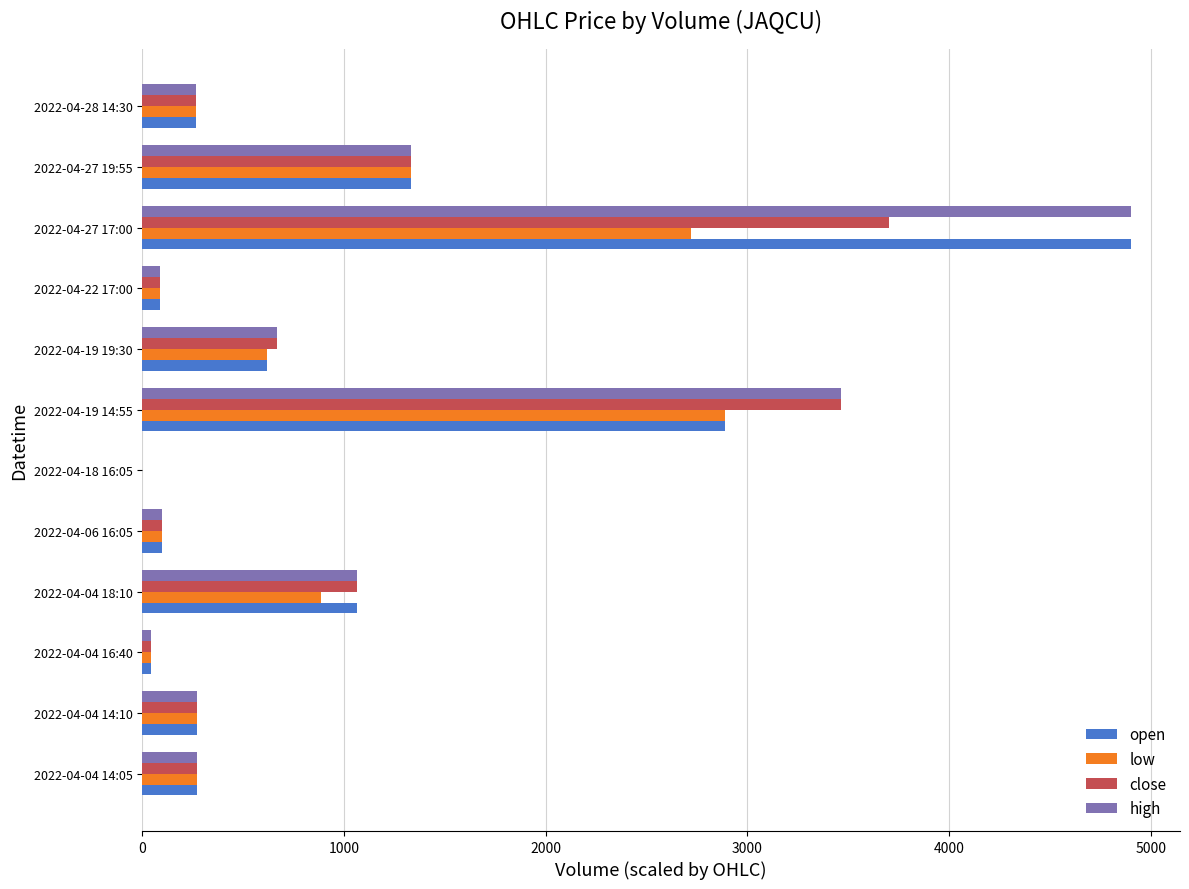

What is the maximum value for low?

2888.9